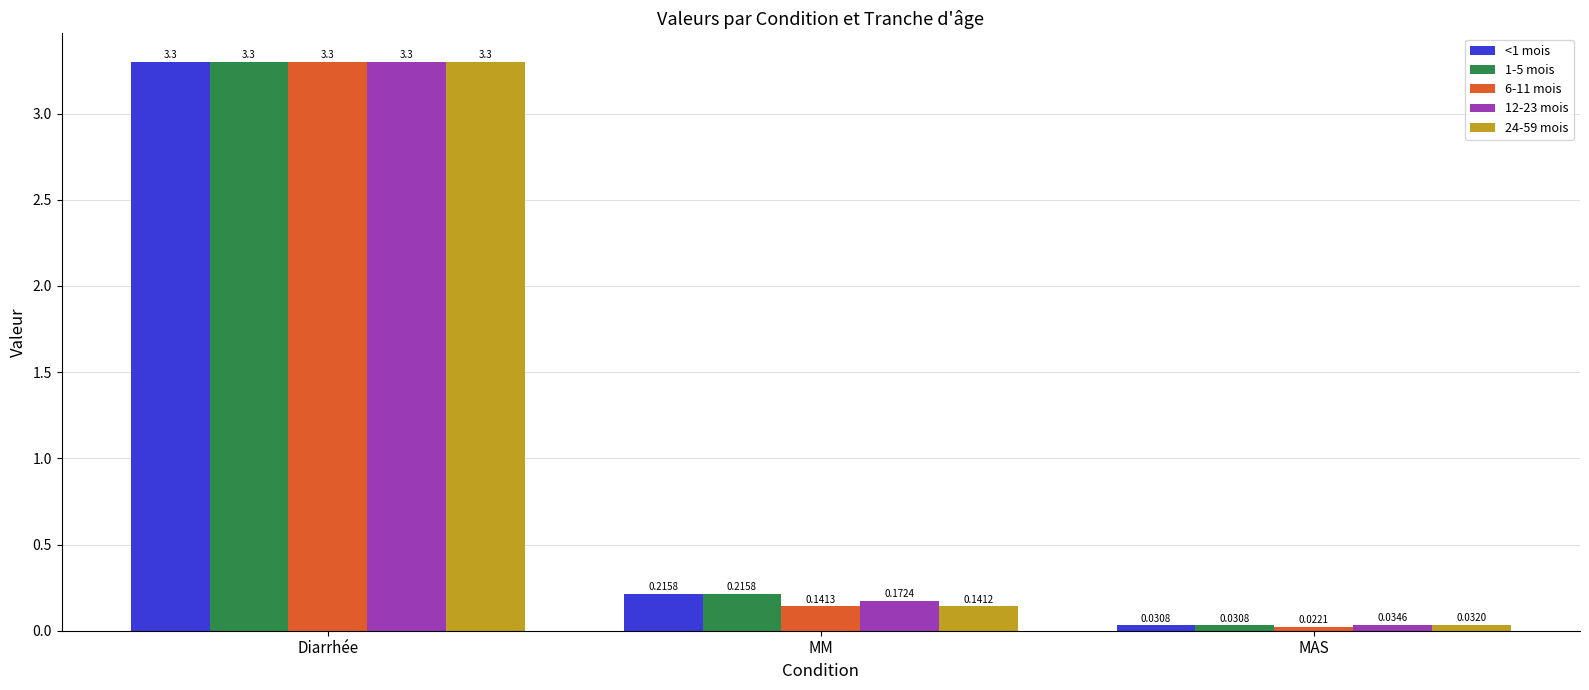

Is the value of 1-5 mois at MAS greater than the value of 6-11 mois at MM?

No